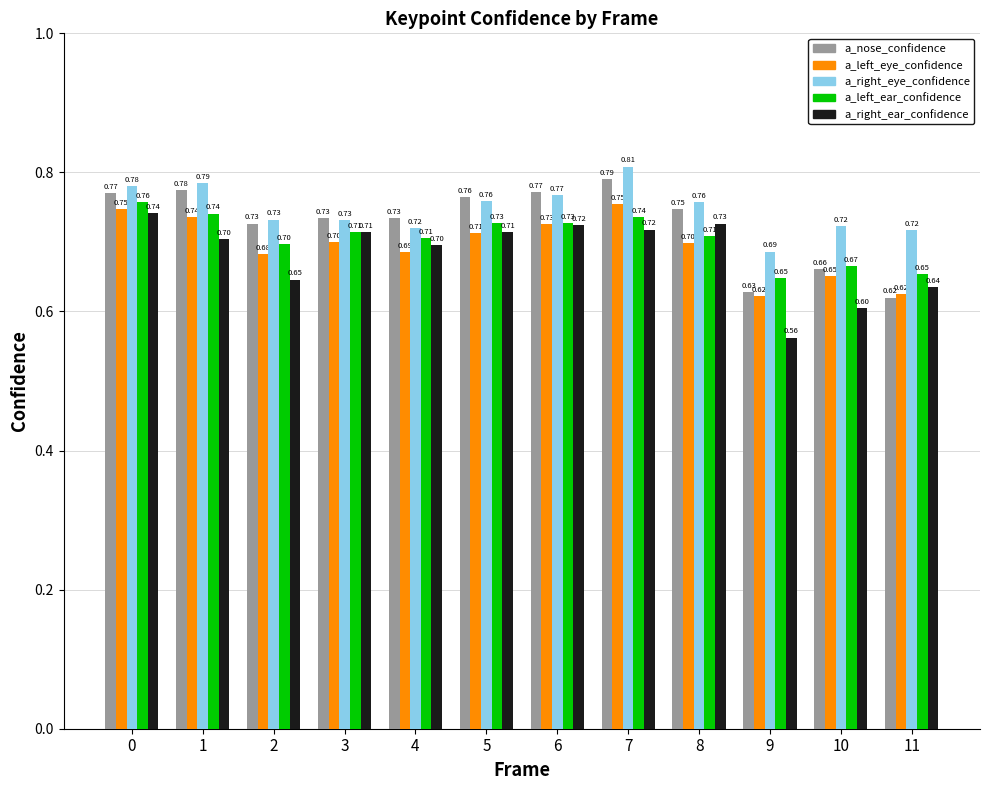

At 8, list the series in order from smallest to largest.

a_left_eye_confidence, a_left_ear_confidence, a_right_ear_confidence, a_nose_confidence, a_right_eye_confidence